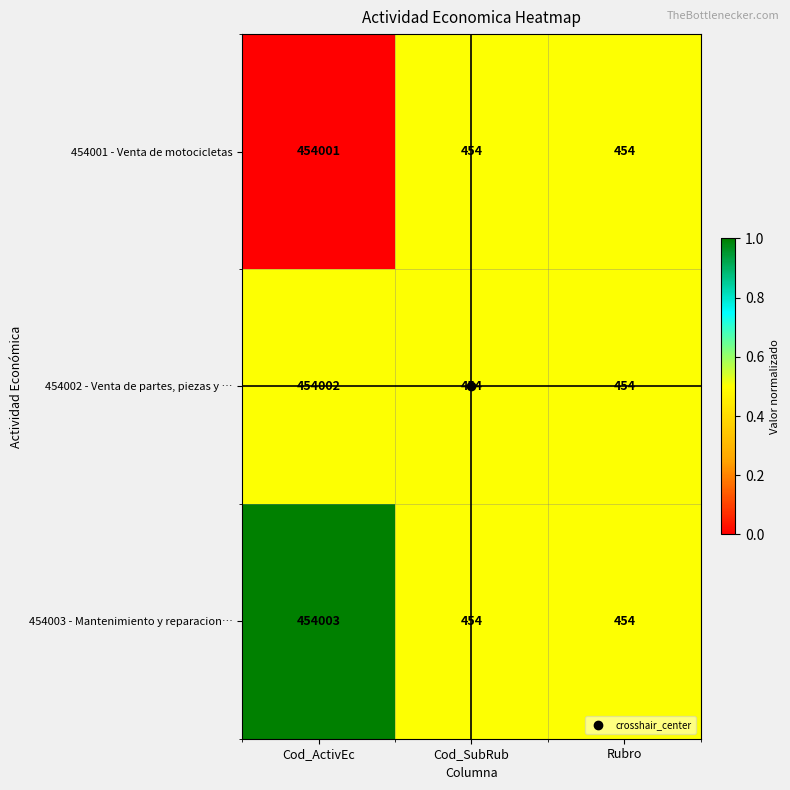

The value of 454001 - Venta de motocicletas at Cod_SubRub is 454. True or false?

True